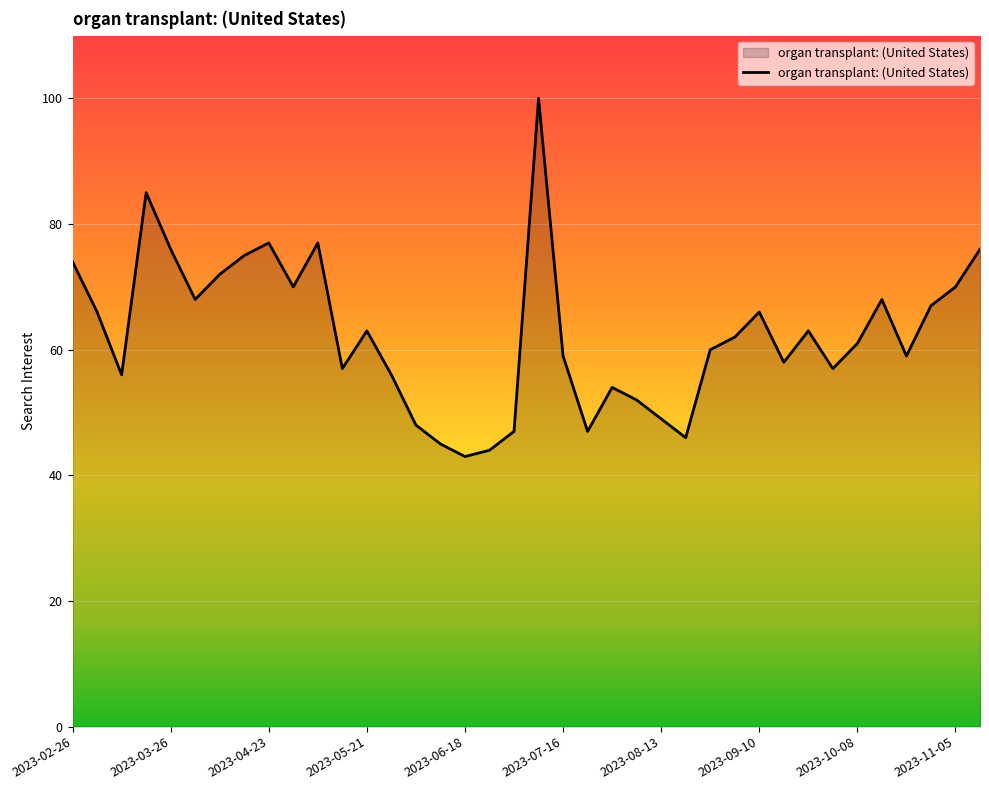

What is the maximum value shown in the chart?

100